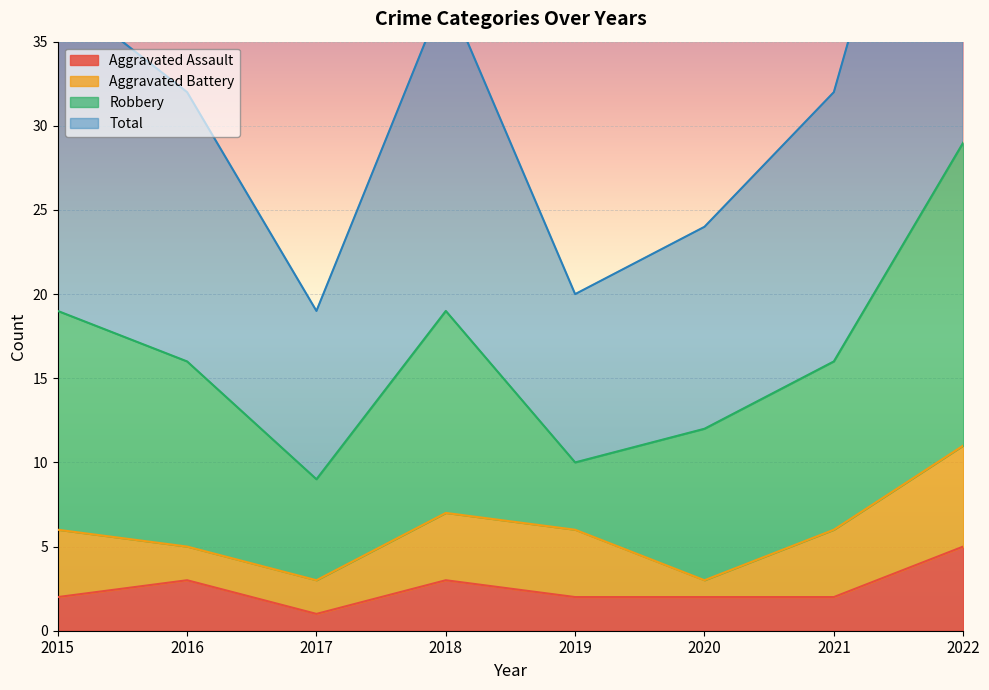

What is the sum of the Aggravated Assault values at 2016 and 2015?

5